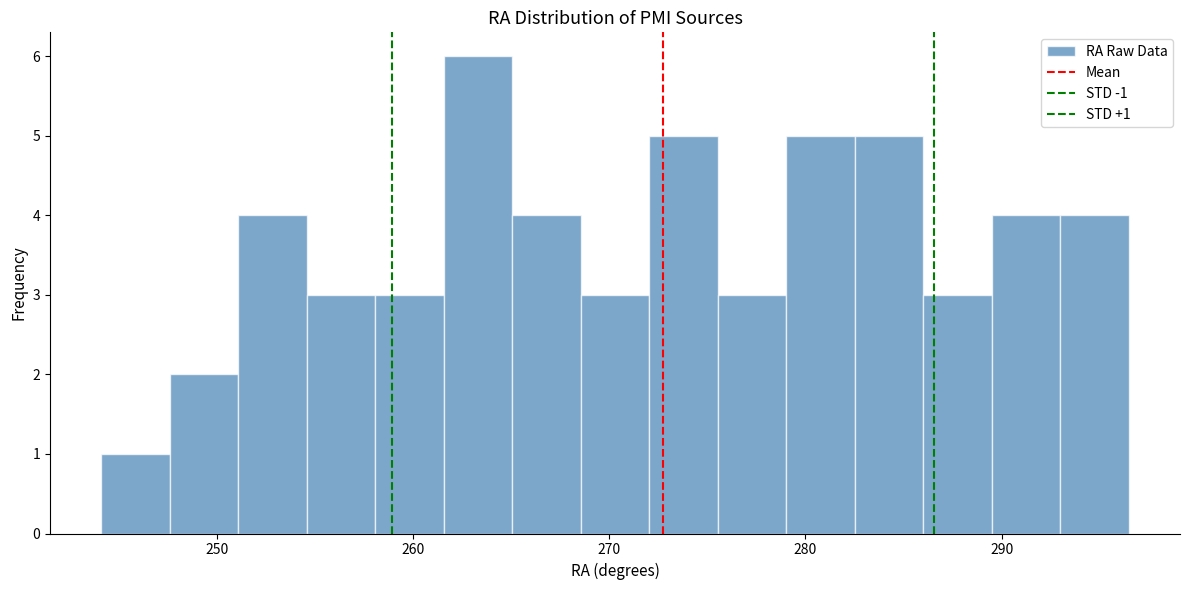

Around what value on the x-axis is the tallest bar? Give the approximate position of its centre, as read against the axis.

263